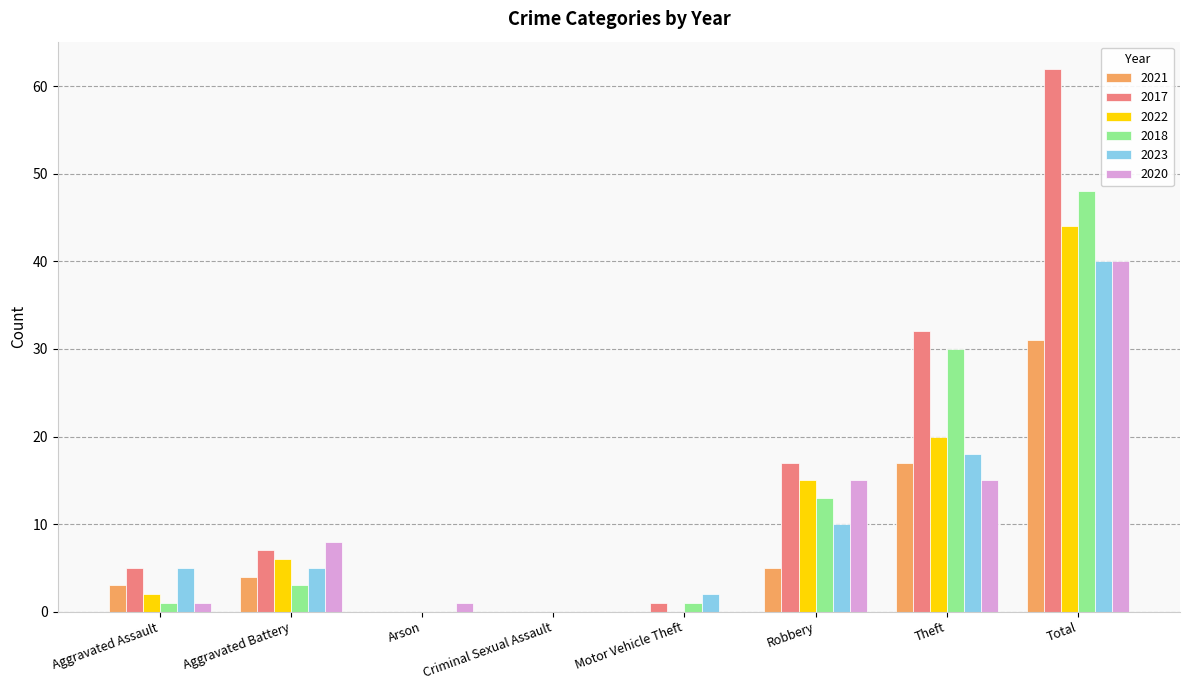

Where is 2021 nearest to the value 15?

Theft